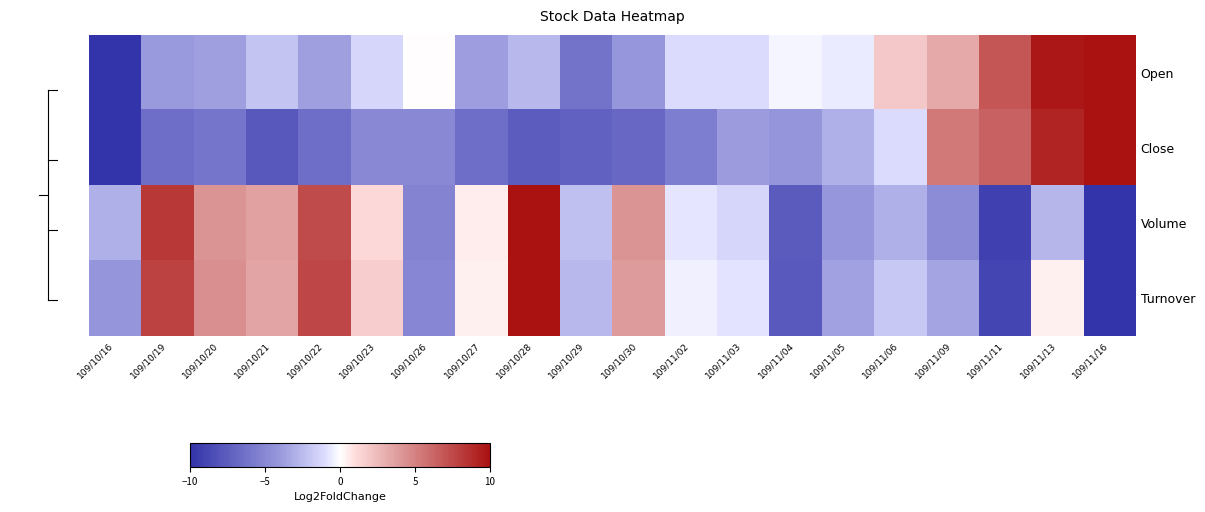

Reading left to right, extract all data points from this chart.

Open: 109/10/16=-10.0	109/10/19=-4.0	109/10/20=-3.7	109/10/21=-2.1	109/10/22=-3.7	109/10/23=-1.3	109/10/26=0.0	109/10/27=-3.8	109/10/28=-2.6	109/10/29=-6.2	109/10/30=-4.1	109/11/02=-1.0	109/11/03=-1.0	109/11/04=-0.3	109/11/05=-0.6	109/11/06=1.9	109/11/09=3.2	109/11/11=6.9	109/11/13=9.7	109/11/16=10.0
Close: 109/10/16=-10.0	109/10/19=-6.4	109/10/20=-6.1	109/10/21=-7.8	109/10/22=-6.4	109/10/23=-5.0	109/10/26=-5.0	109/10/27=-6.4	109/10/28=-7.6	109/10/29=-7.2	109/10/30=-6.8	109/11/02=-5.5	109/11/03=-3.8	109/11/04=-4.2	109/11/05=-2.9	109/11/06=-1.0	109/11/09=5.3	109/11/11=6.4	109/11/13=9.1	109/11/16=10.0
Volume: 109/10/16=-3.0	109/10/19=8.2	109/10/20=4.2	109/10/21=3.7	109/10/22=7.4	109/10/23=1.2	109/10/26=-5.3	109/10/27=0.5	109/10/28=10.0	109/10/29=-2.3	109/10/30=4.2	109/11/02=-0.8	109/11/03=-1.3	109/11/04=-7.7	109/11/05=-4.1	109/11/06=-3.0	109/11/09=-4.8	109/11/11=-9.2	109/11/13=-2.7	109/11/16=-10.0
Turnover: 109/10/16=-4.2	109/10/19=7.7	109/10/20=4.4	109/10/21=3.5	109/10/22=7.6	109/10/23=1.7	109/10/26=-5.0	109/10/27=0.4	109/10/28=10.0	109/10/29=-2.6	109/10/30=3.9	109/11/02=-0.4	109/11/03=-0.8	109/11/04=-7.7	109/11/05=-3.7	109/11/06=-1.9	109/11/09=-3.5	109/11/11=-9.0	109/11/13=0.5	109/11/16=-10.0